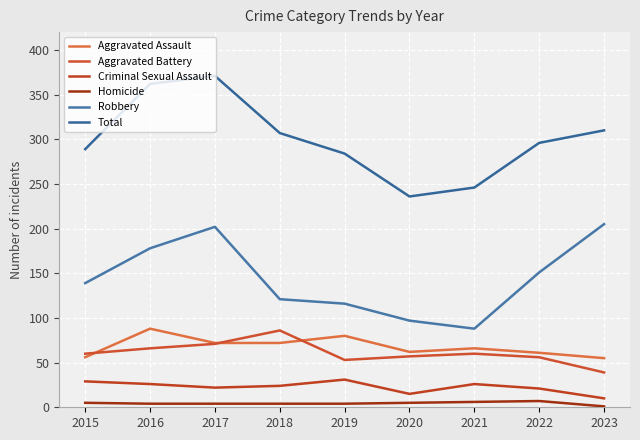

How many interior local peaks does the Homicide series have?

1